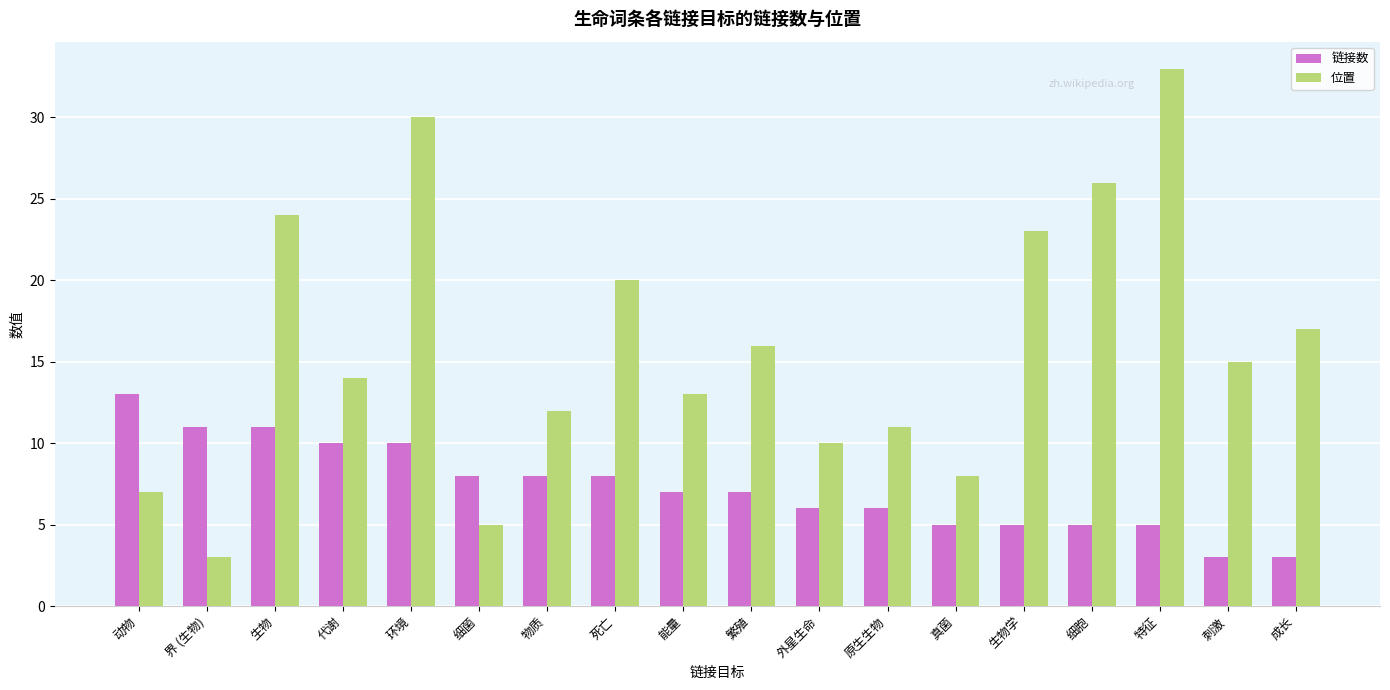

Reading left to right, list all the values displayed in this chart.

链接数: 13	11	11	10	10	8	8	8	7	7	6	6	5	5	5	5	3	3
位置: 7	3	24	14	30	5	12	20	13	16	10	11	8	23	26	33	15	17